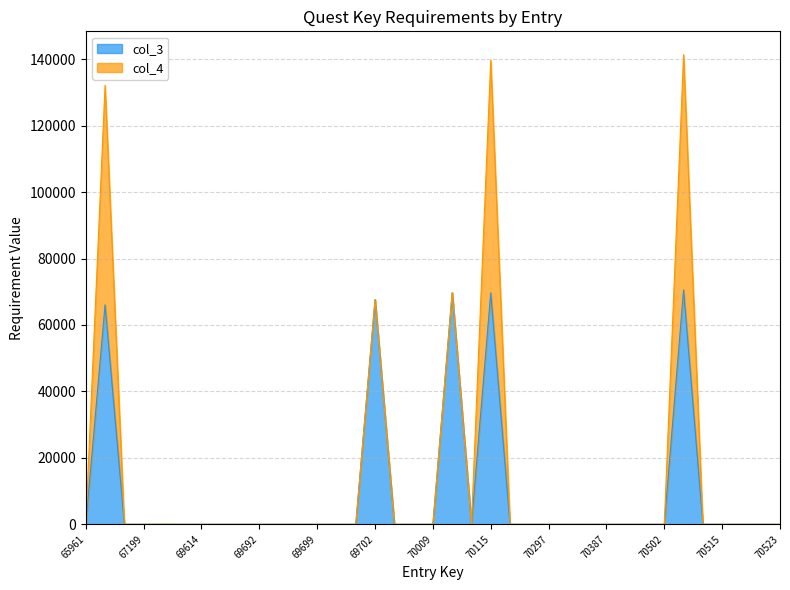

Does the chart have visible grid lines?

Yes